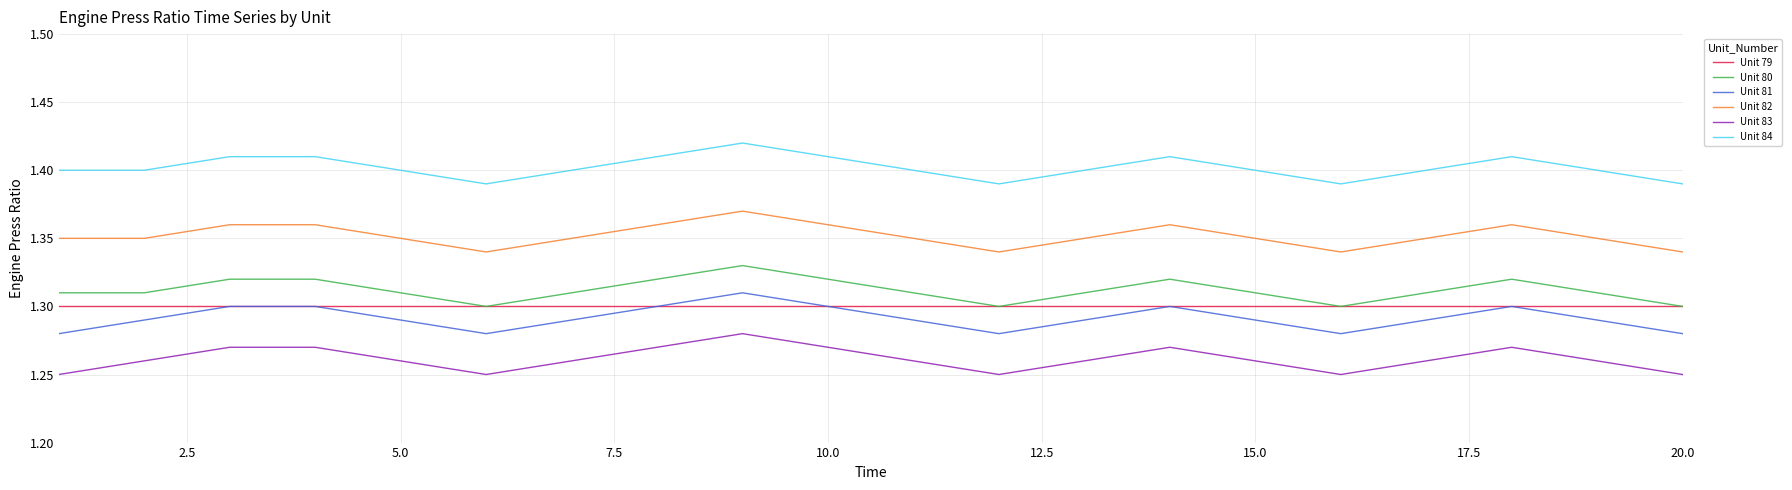

What are all the series names shown in the legend?

Unit 79, Unit 80, Unit 81, Unit 82, Unit 83, Unit 84